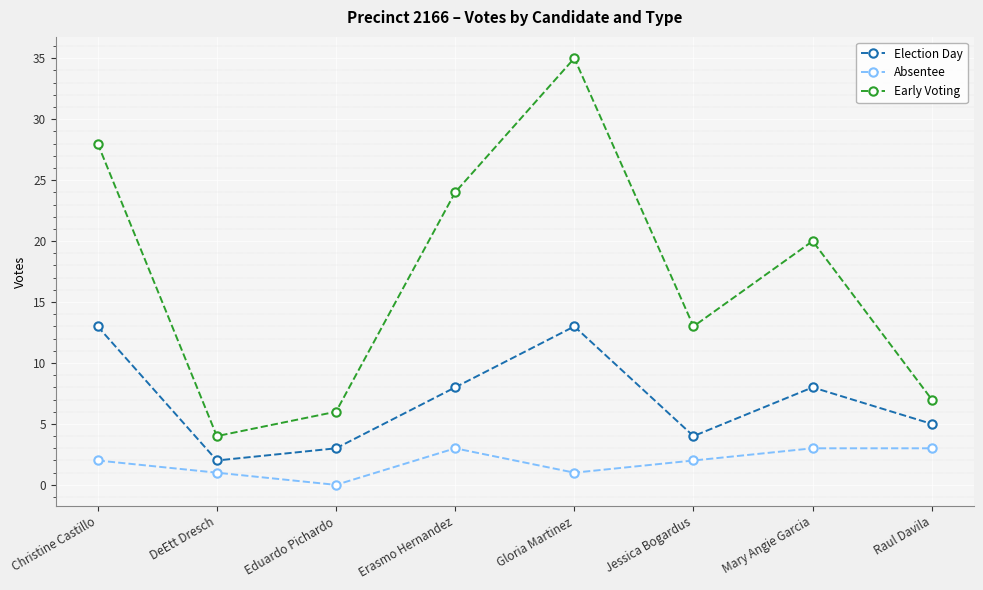

The value of Early Voting at Mary Angie Garcia is 20. True or false?

True